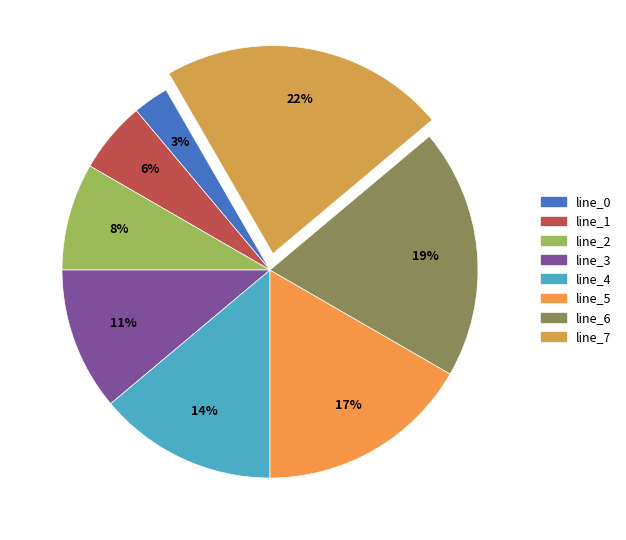

Count the number of slices in the pie.

8